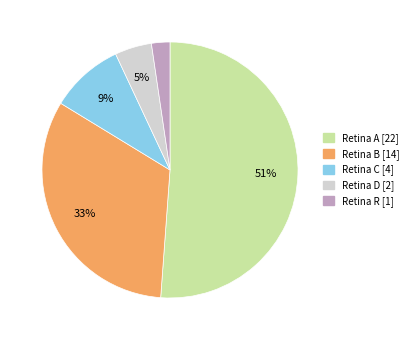

To the nearest percent, what is the average slice percentage?

20%